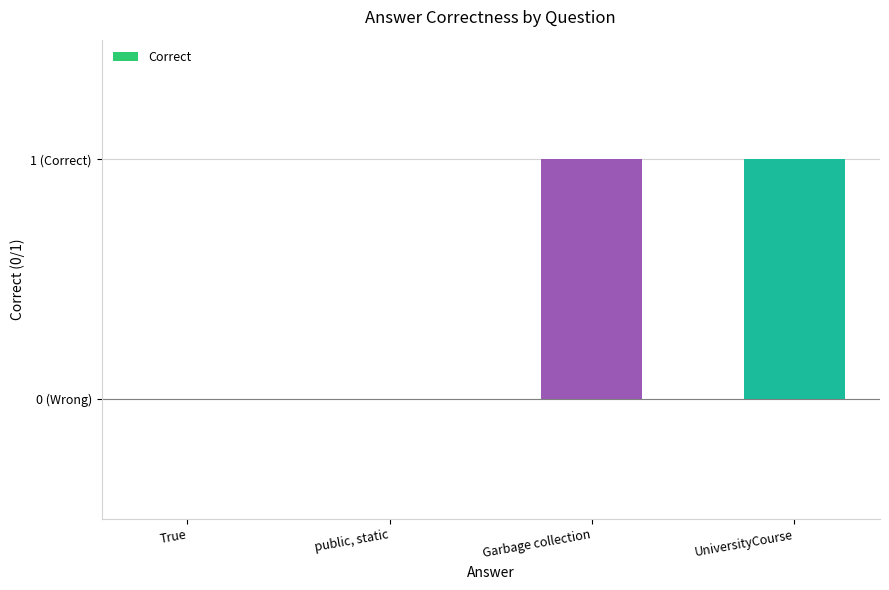

What is the label of the 1st bar from the right?

UniversityCourse